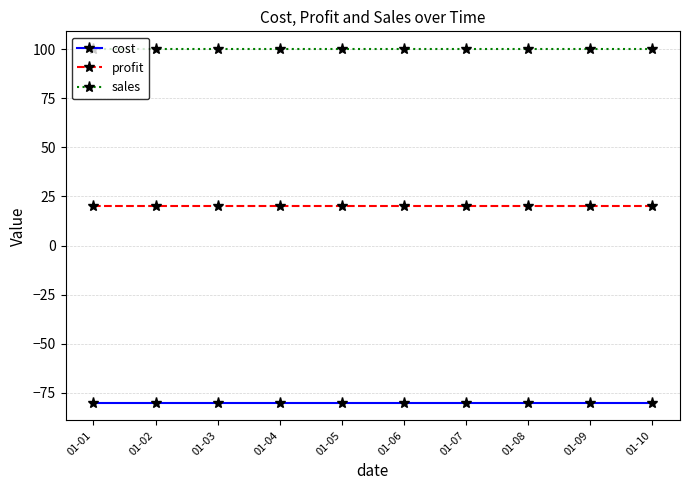

True or false: profit and sales intersect in this chart.

False